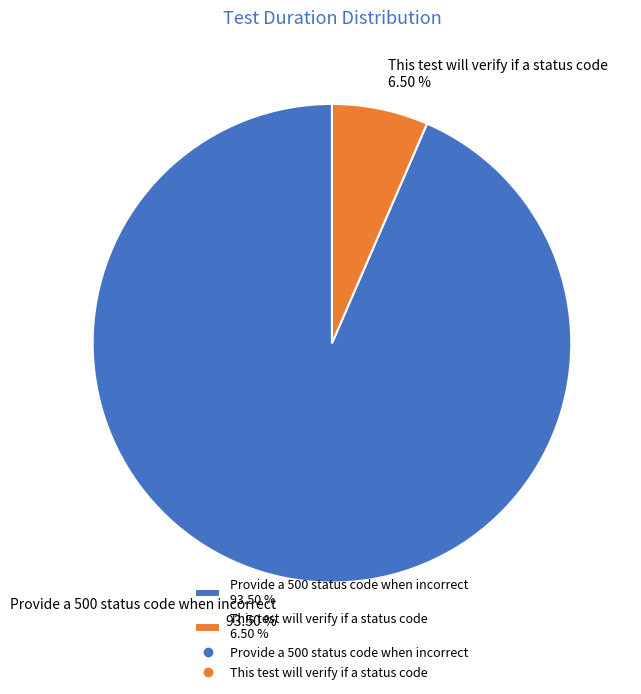

Which has a higher value, This test will verify if a status code or Provide a 500 status code when incorrect?

Provide a 500 status code when incorrect